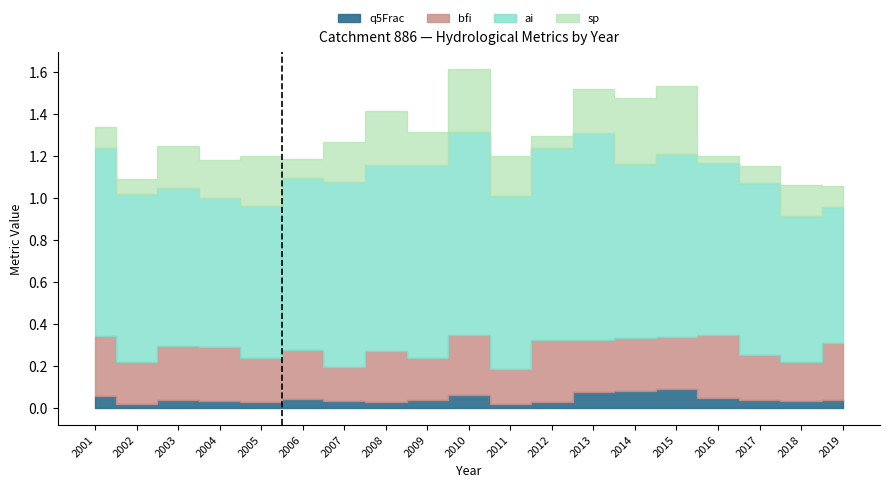

List the labels in order of ai value, largest first.

2013, 2010, 2009, 2012, 2001, 2008, 2007, 2015, 2014, 2011, 2017, 2016, 2006, 2002, 2003, 2005, 2004, 2018, 2019